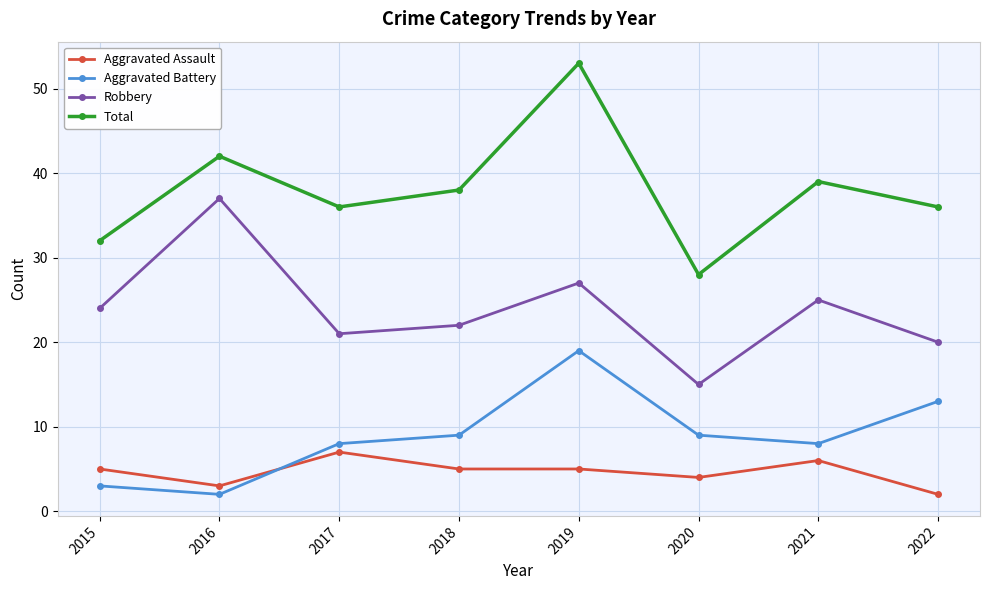

What is the difference between the highest and lowest values at 2017?

29